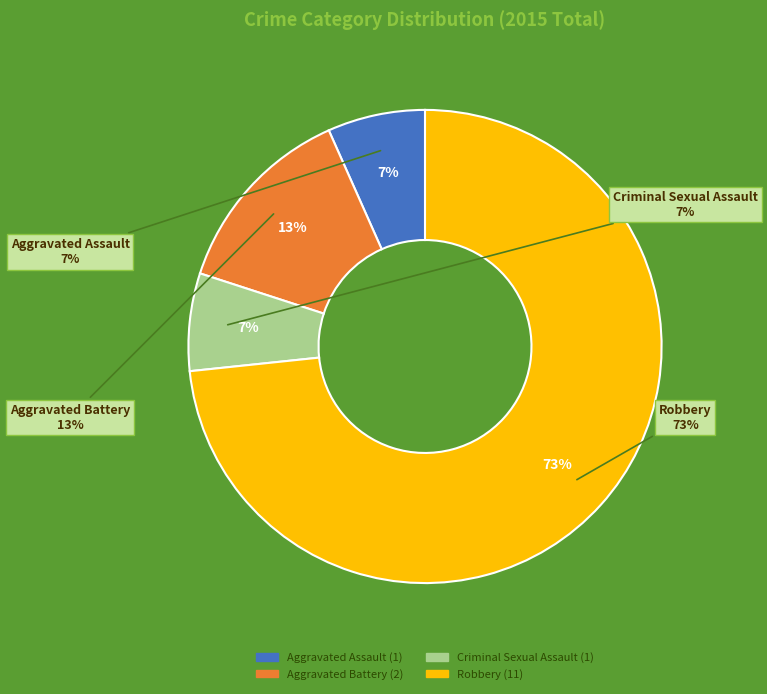

Rank the categories by value from highest to lowest.

Robbery, Aggravated Battery, Aggravated Assault, Criminal Sexual Assault